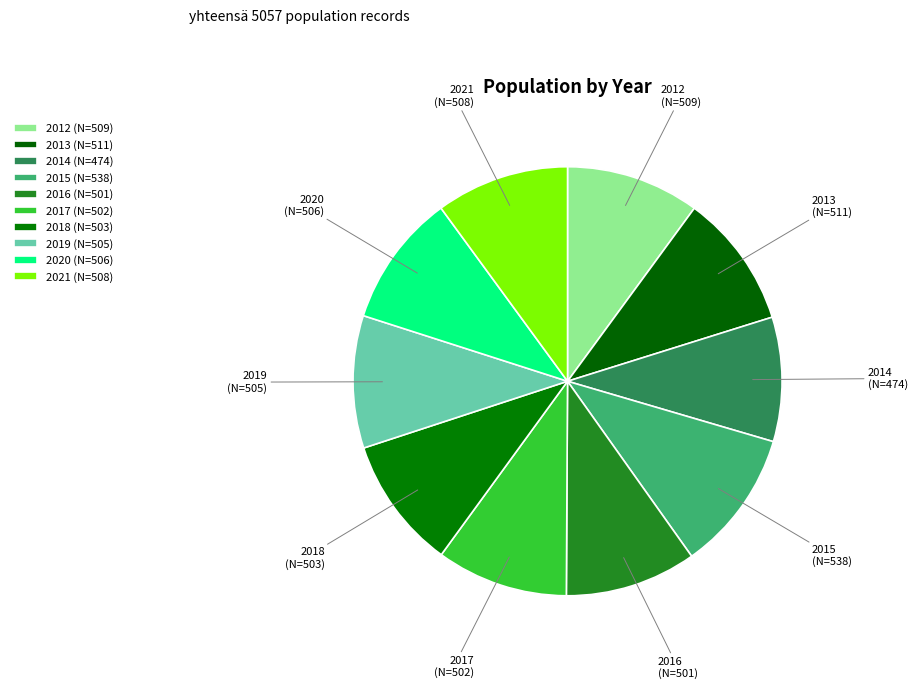

What is the smallest slice in the pie chart?

2014